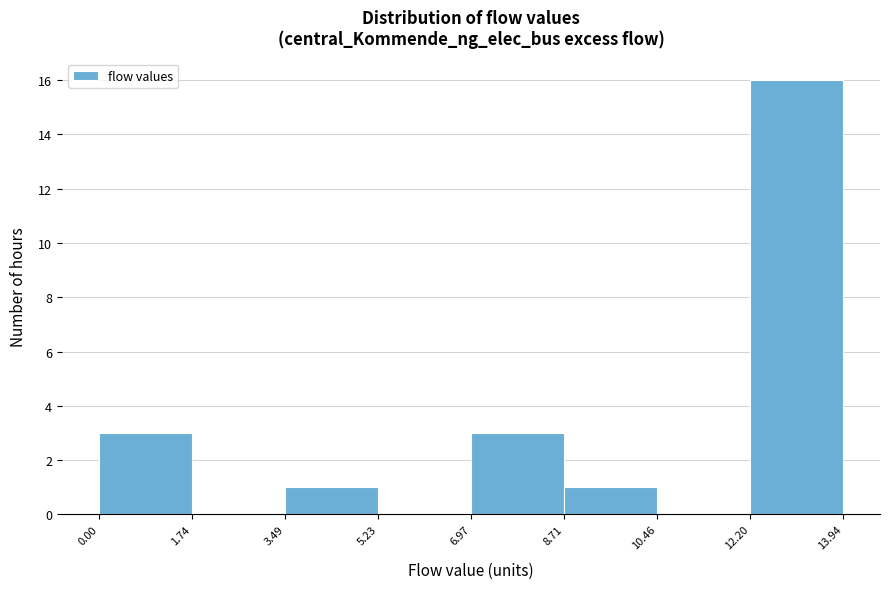

How tall is the bar that spans 8.71 to 10.46 on the x-axis? The values are not printed on the chart, so give them approximately, as read against the axis.

1